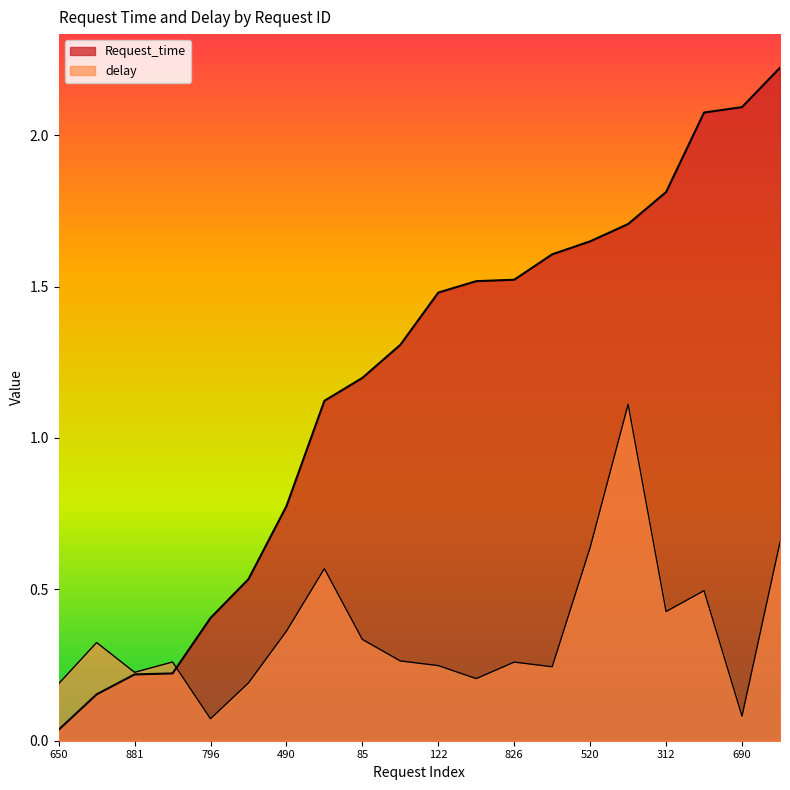

True or false: Request_time has more than 1 points higher than both neighbors.

False